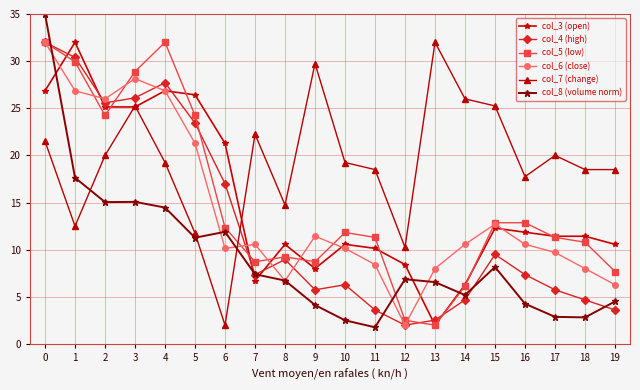

The value of col_8 (volume norm) at 14 is 1.3. True or false?

False